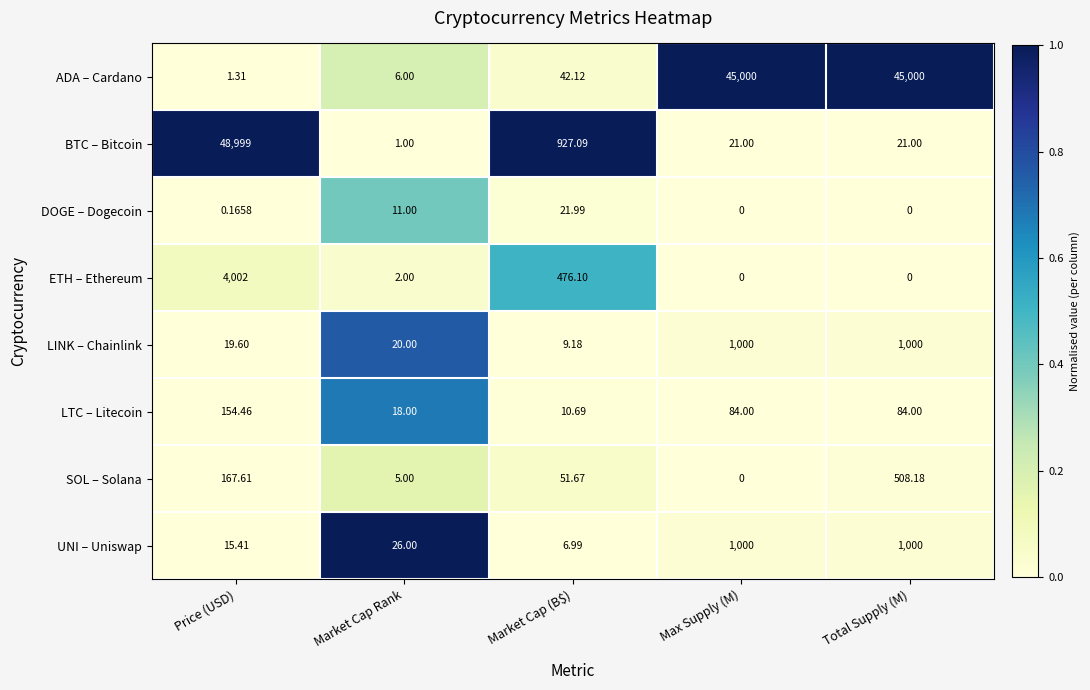

At Price (USD), list the series in order from largest to smallest.

BTC – Bitcoin, ETH – Ethereum, SOL – Solana, LTC – Litecoin, LINK – Chainlink, UNI – Uniswap, ADA – Cardano, DOGE – Dogecoin